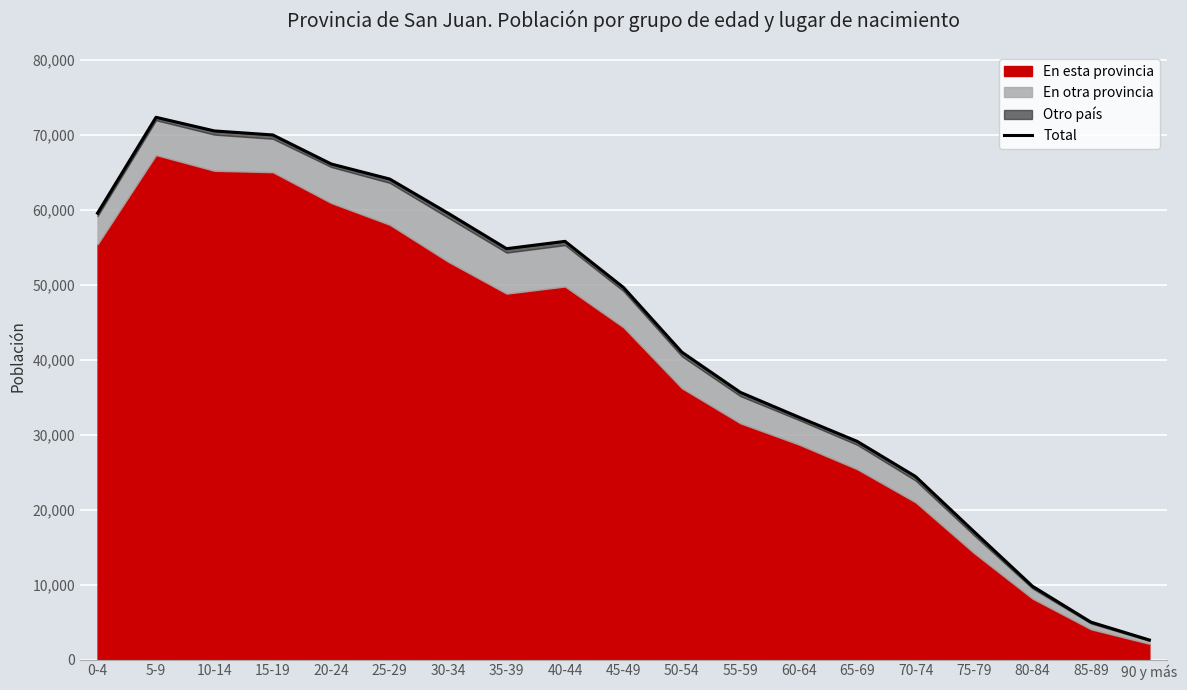

What is the difference between the maximum and minimum values?

69725